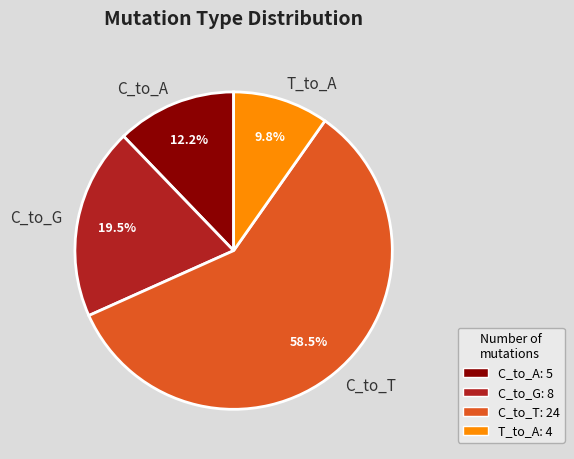

Rank the categories by value from lowest to highest.

T_to_A, C_to_A, C_to_G, C_to_T